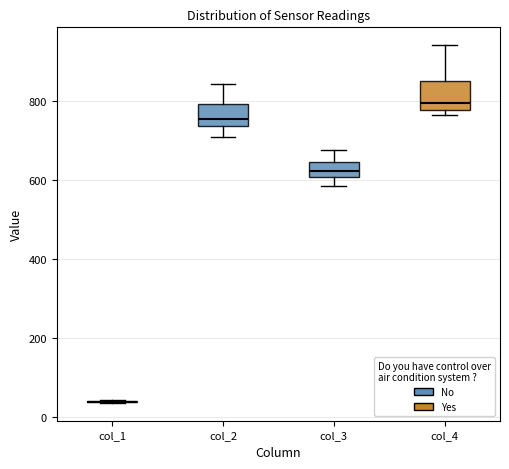

Where does the median line of the box for col_4 sit on the y-axis? The values are not printed on the chart, so give them approximately, as read against the axis.

800